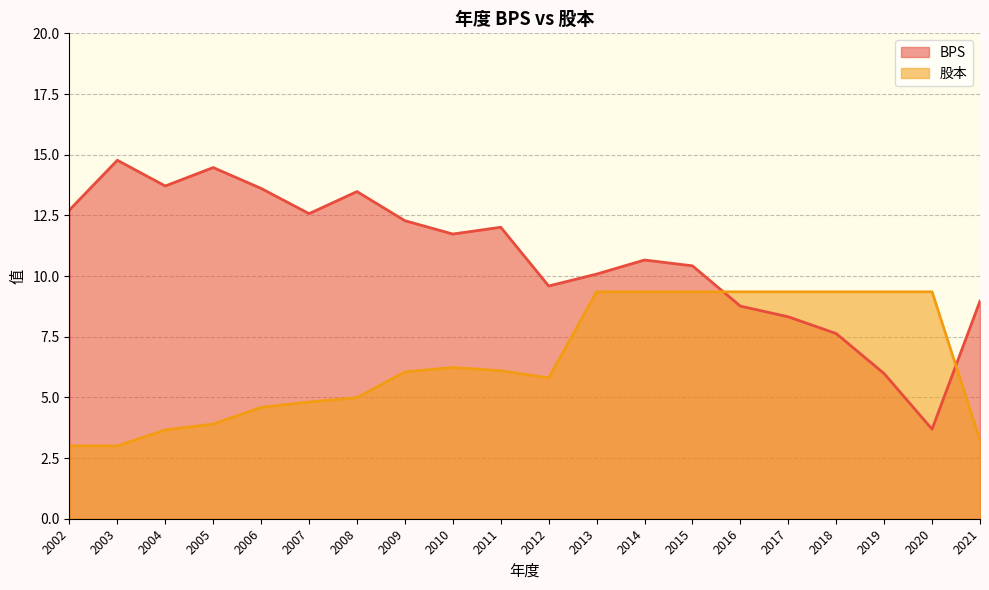

List the labels in order of 股本 value, largest first.

2013, 2014, 2015, 2016, 2017, 2018, 2019, 2020, 2010, 2011, 2009, 2012, 2008, 2007, 2006, 2005, 2004, 2021, 2002, 2003